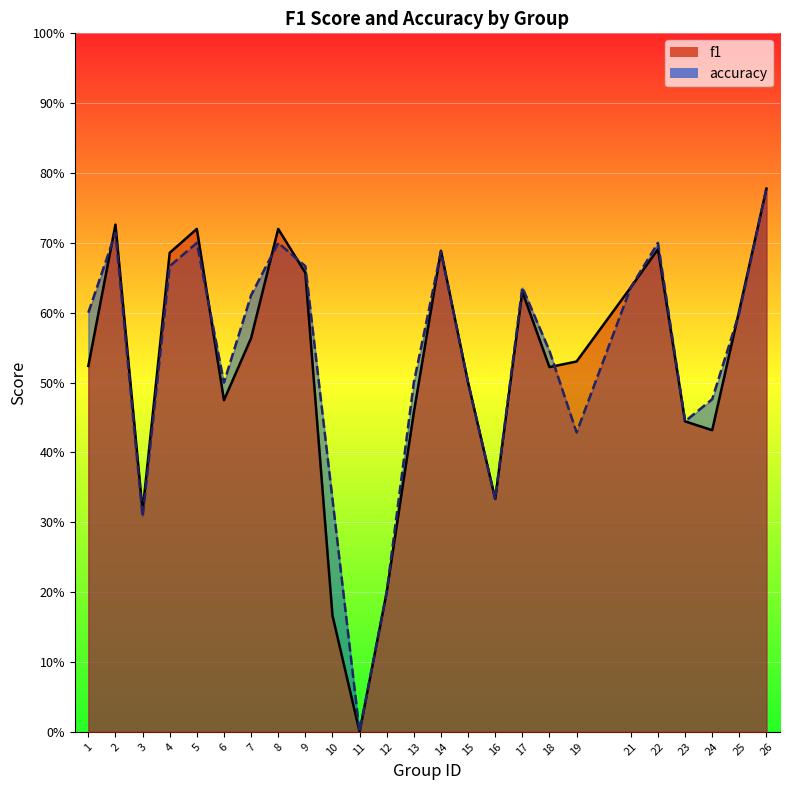

Does the chart display data point markers on the line(s)?

No